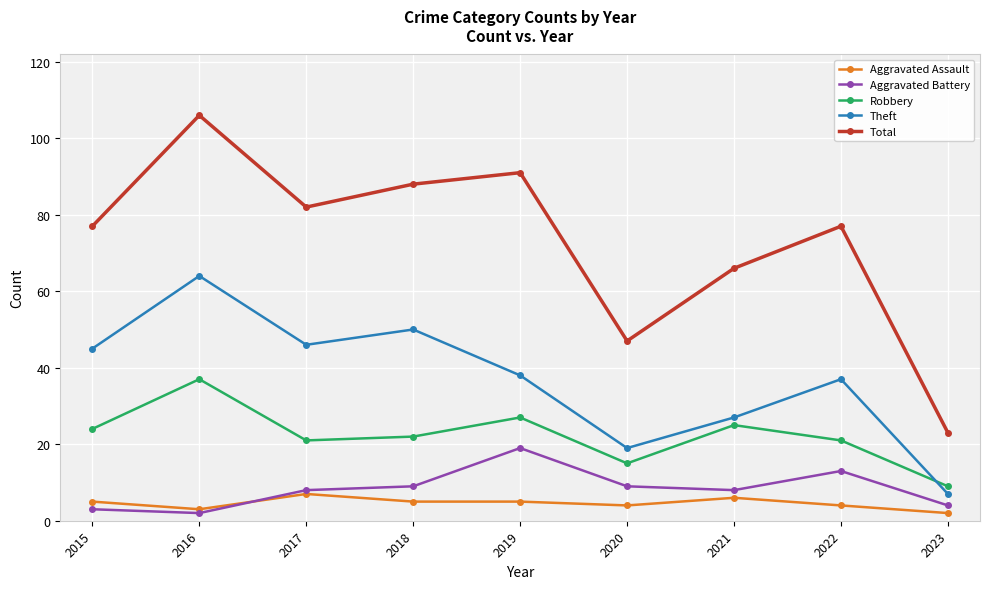

How many times do Aggravated Assault and Aggravated Battery cross each other?

1